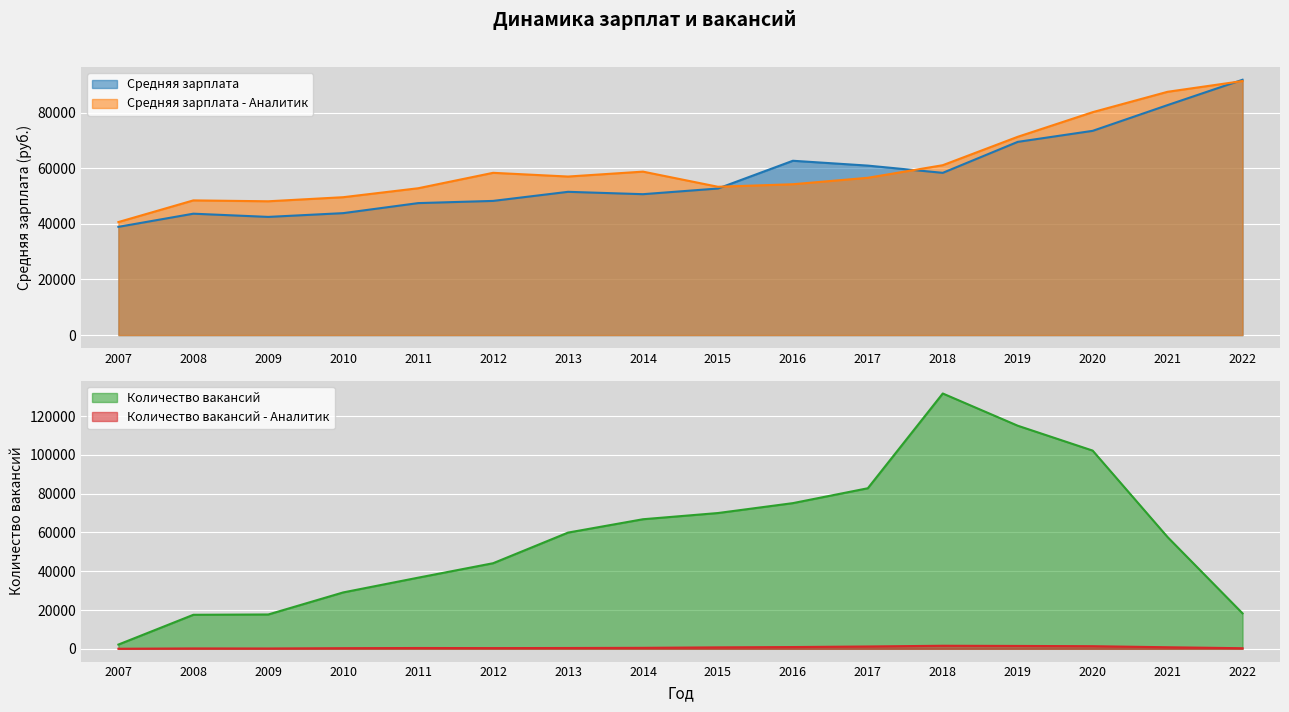

Reading right to left, what are all the values shown in this chart?

Средняя зарплата: 91795	82690	73431	69467	58335	60935	62675	52696	50658	51510	48243	47451	43846	42492	43646	38916
Средняя зарплата - Аналитик: 91340	87473	80145	71288	61080	56558	54236	53326	58768	57004	58341	52794	49577	48109	48428	40641
Количество вакансий: 18294	57623	102243	115086	131701	82823	75145	70039	66837	59954	44153	36700	29093	17709	17549	2196
Количество вакансий - Аналитик: 305	805	1349	1482	1578	1201	911	749	504	420	374	418	328	171	196	34